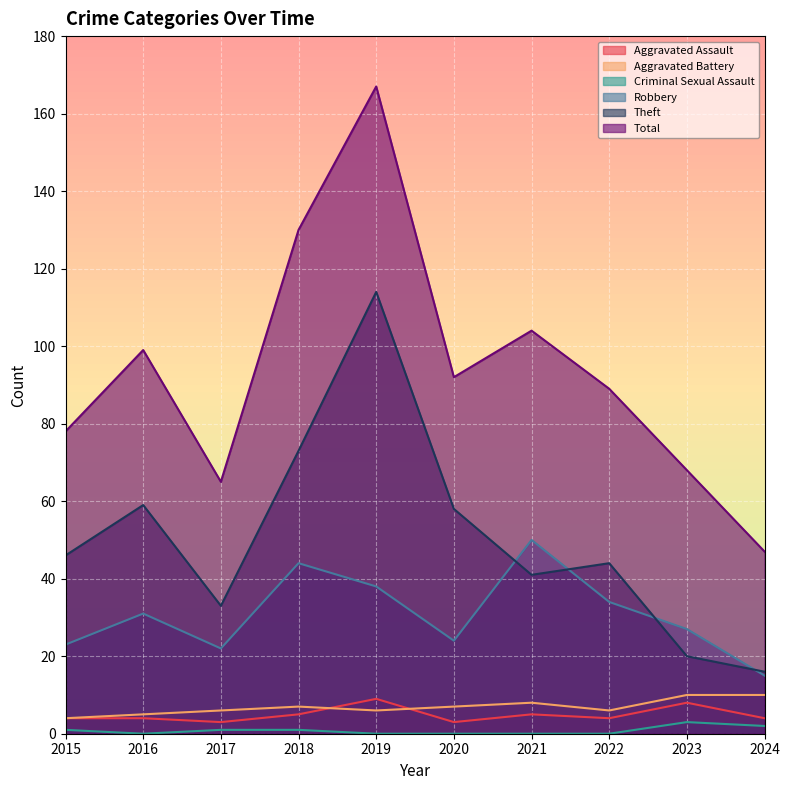

Which series has the largest total across all categories?

Total